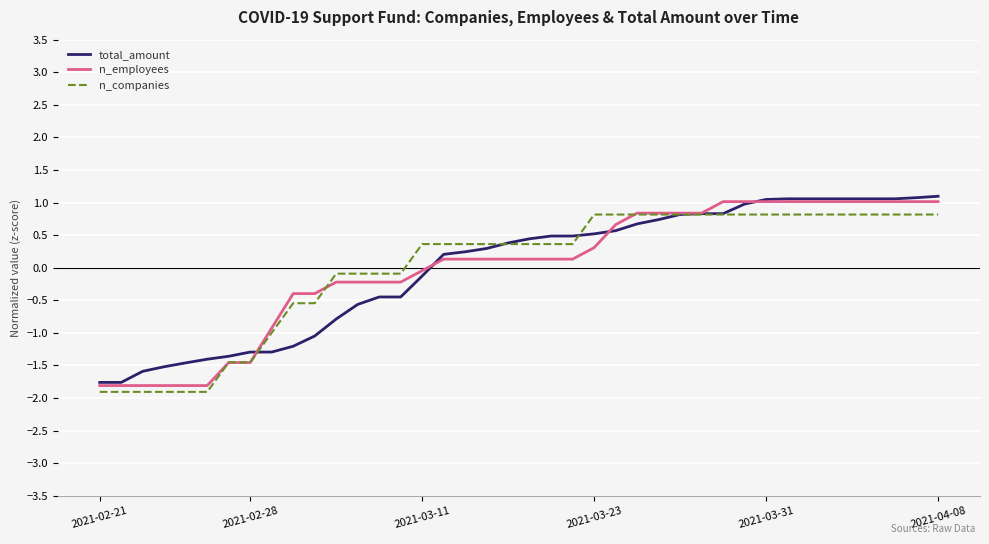

What is the maximum value shown in the chart?

1.1